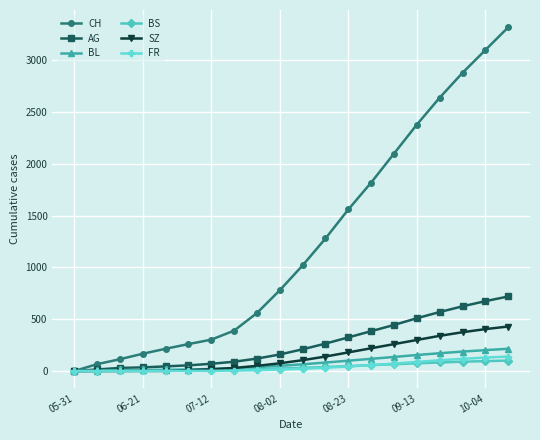

Which series has the largest total across all categories?

CH